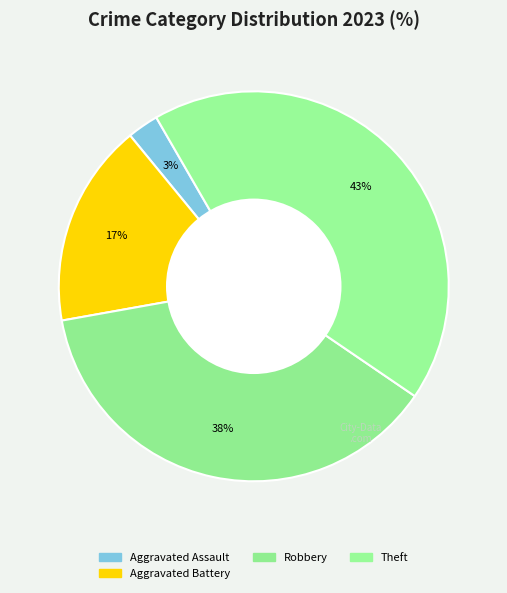

How many segments does this pie chart have?

4